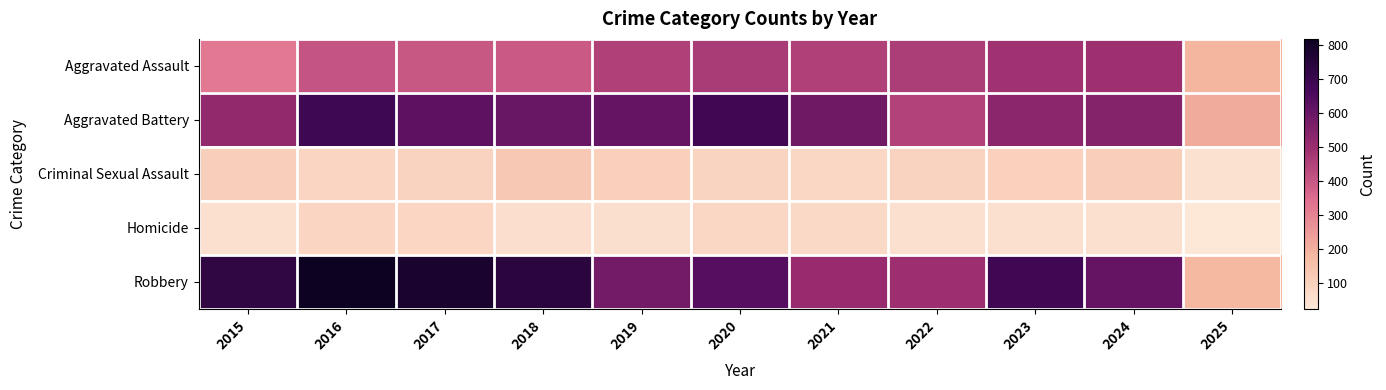

Between 2023 and 2018, which is larger?

2023